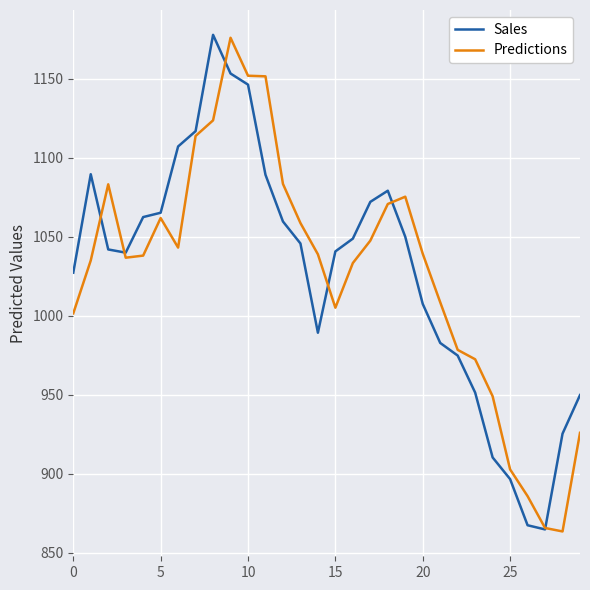

What is the greatest value displayed?

1177.7